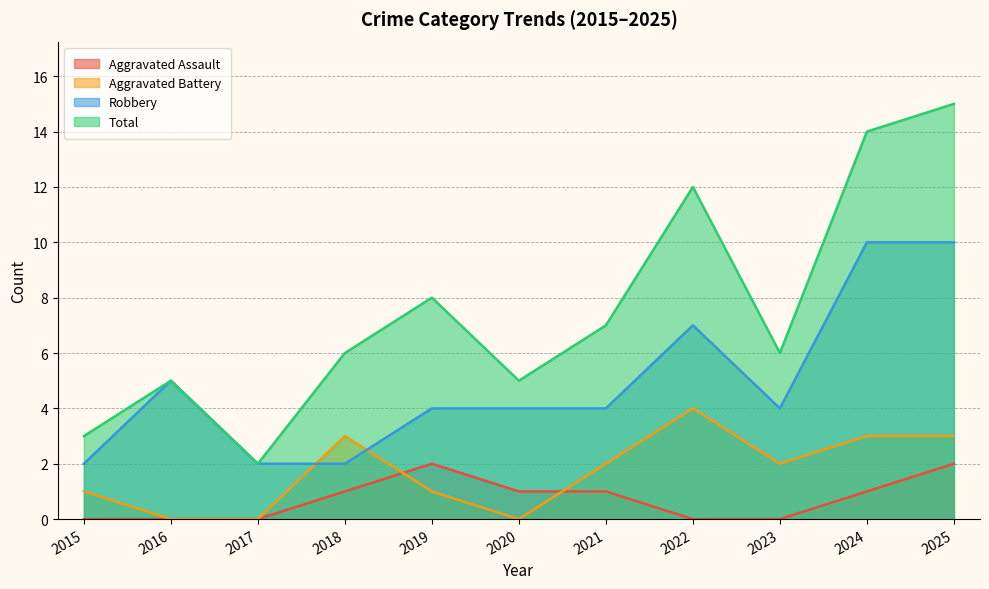

Reading left to right, transcribe all the data shown in this chart.

Aggravated Assault: 0	0	0	1	2	1	1	0	0	1	2
Aggravated Battery: 1	0	0	3	1	0	2	4	2	3	3
Robbery: 2	5	2	2	4	4	4	7	4	10	10
Total: 3	5	2	6	8	5	7	12	6	14	15